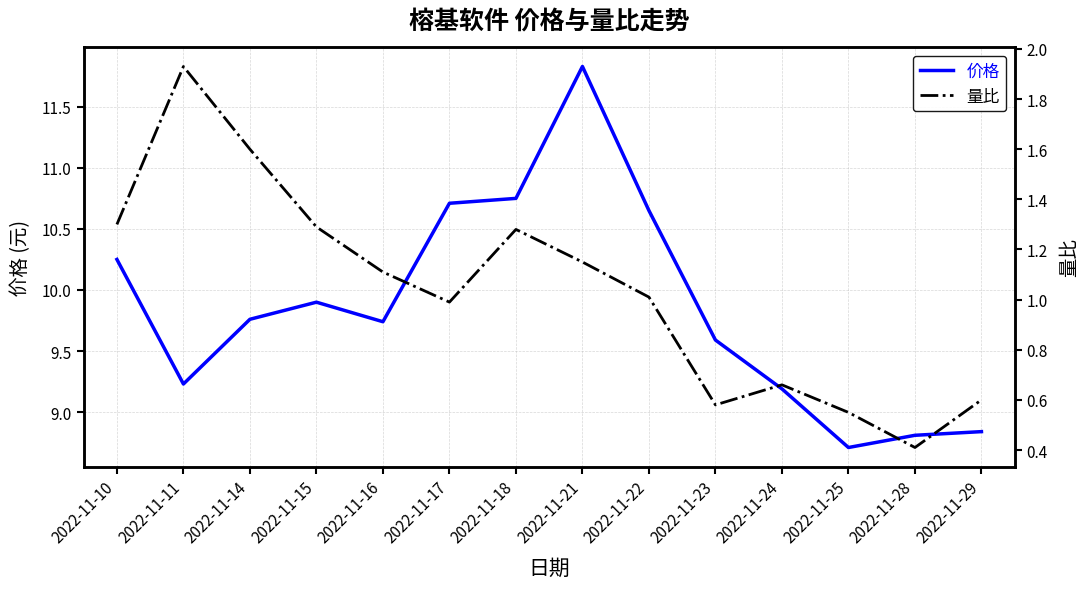

Is the value of 量比 at 2022-11-10 greater than the value of 价格 at 2022-11-25?

No